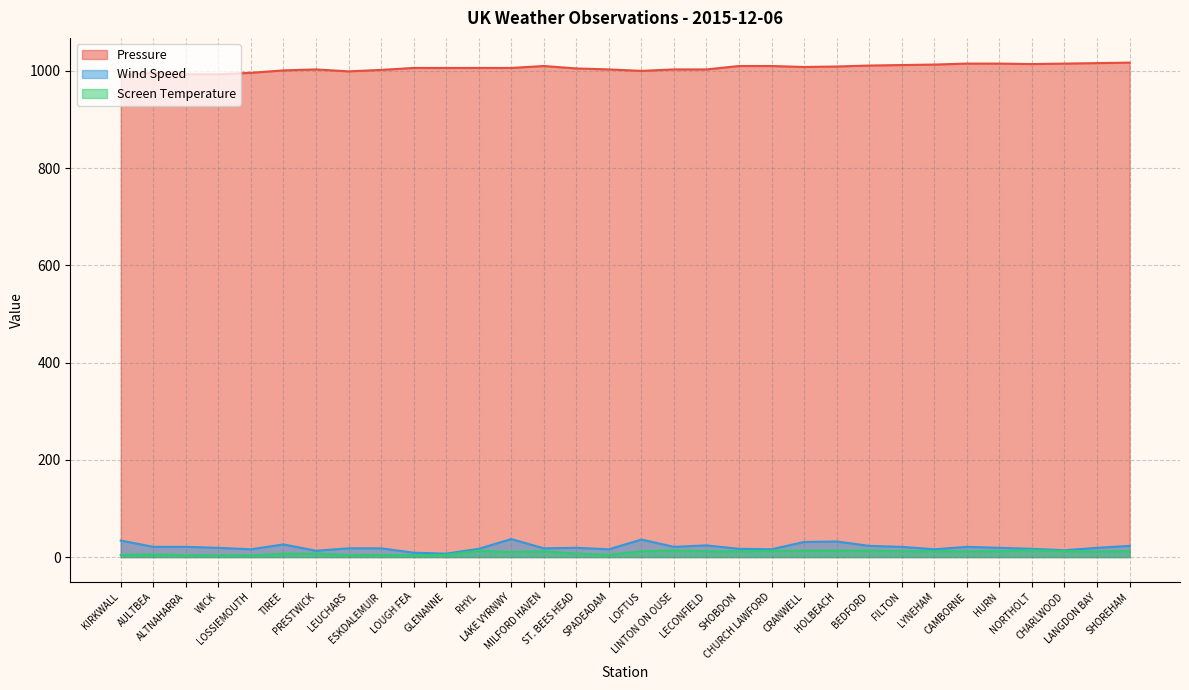

True or false: Pressure and Wind Speed intersect in this chart.

False